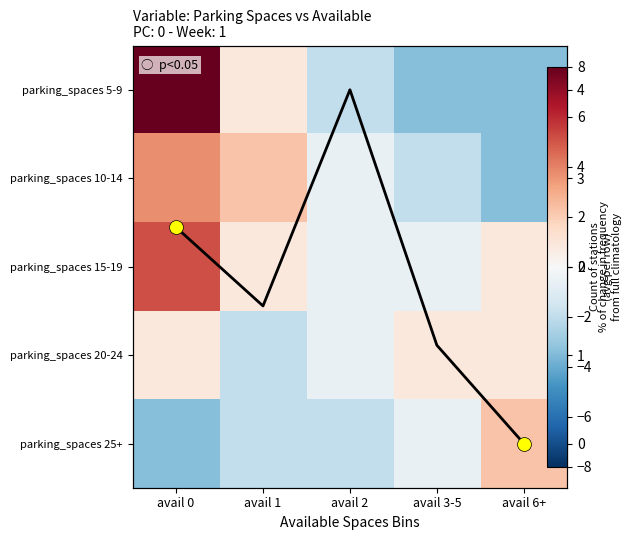

Is the value of parking_spaces 20-24 at avail 0 greater than the value of parking_spaces 5-9 at avail 2?

Yes